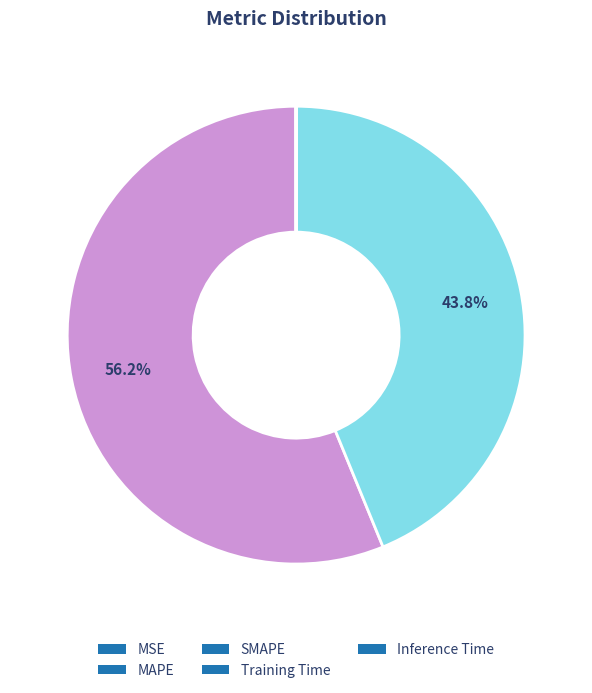

Combined, do MAPE and SMAPE account for over 50%?

Yes